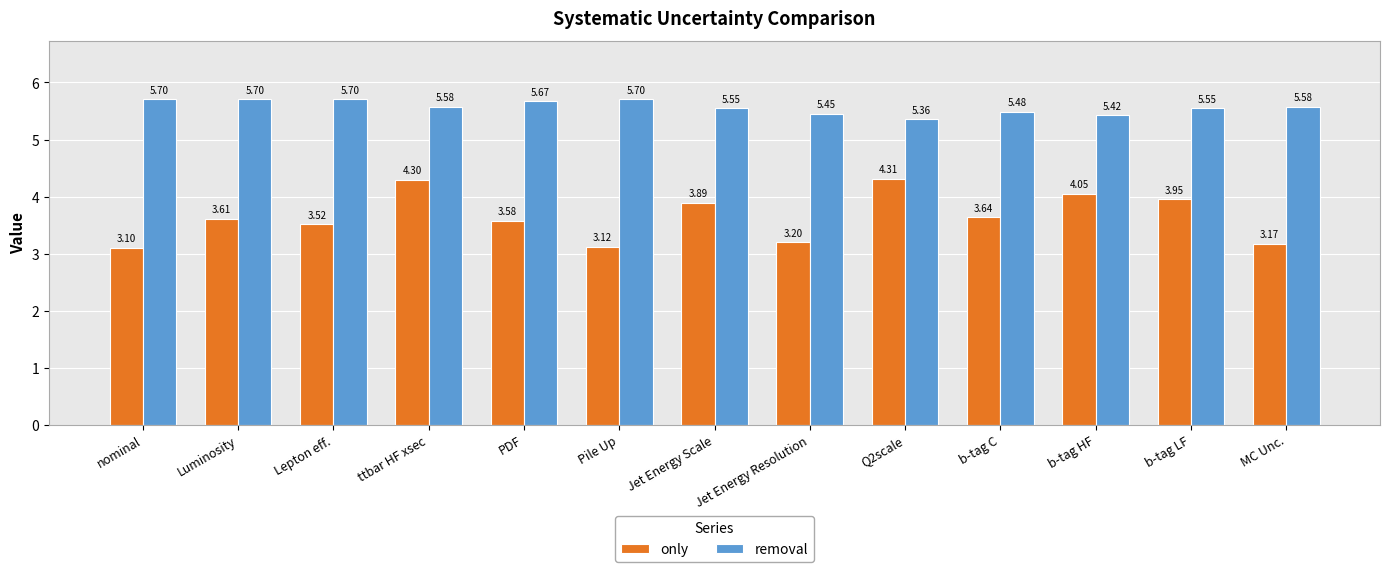

Rank the series at nominal from lowest to highest value.

only, removal